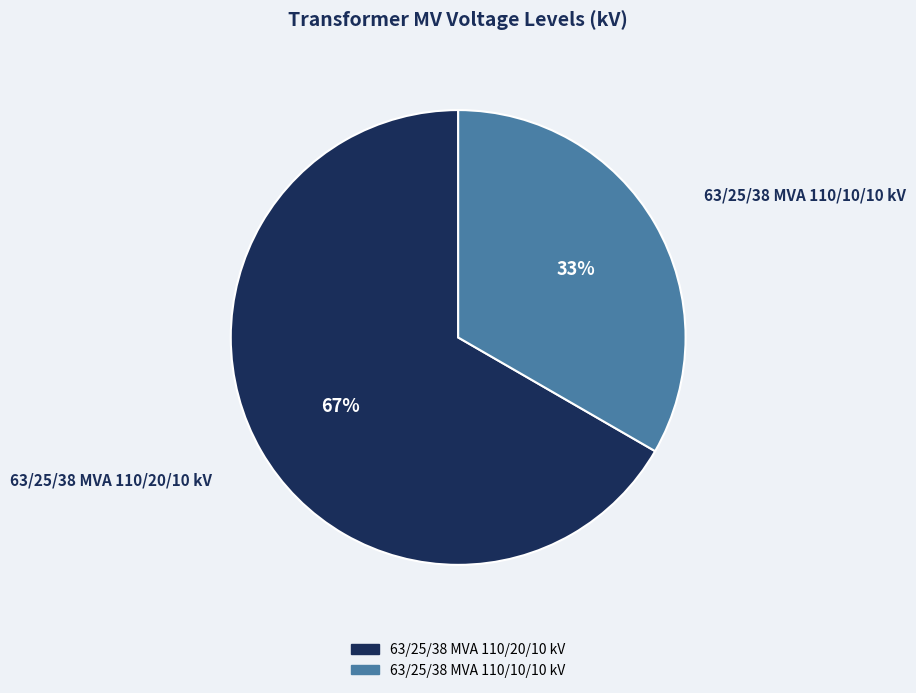

To the nearest percent, what portion does 63/25/38 MVA 110/20/10 kV represent?

67%